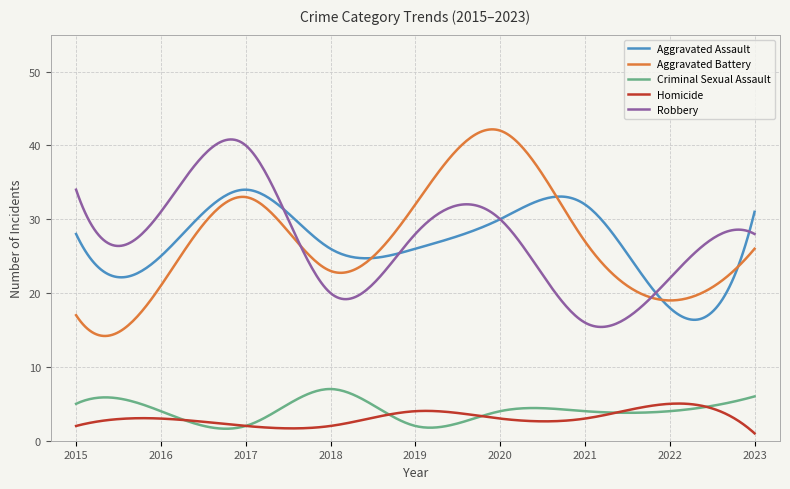

True or false: Aggravated Battery and Homicide intersect in this chart.

False